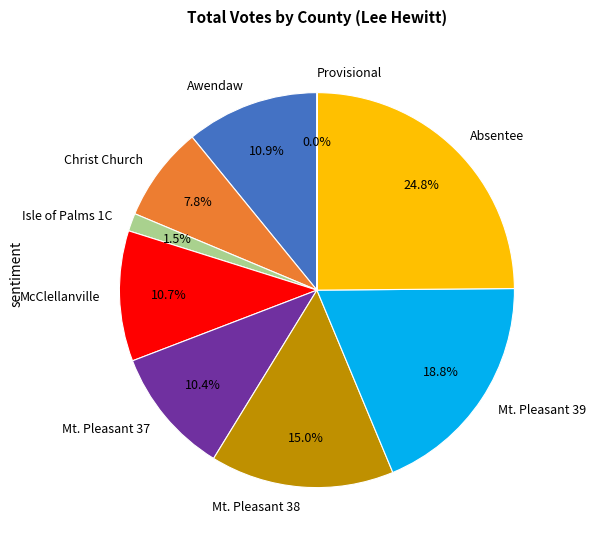

Which slice is the largest?

Absentee